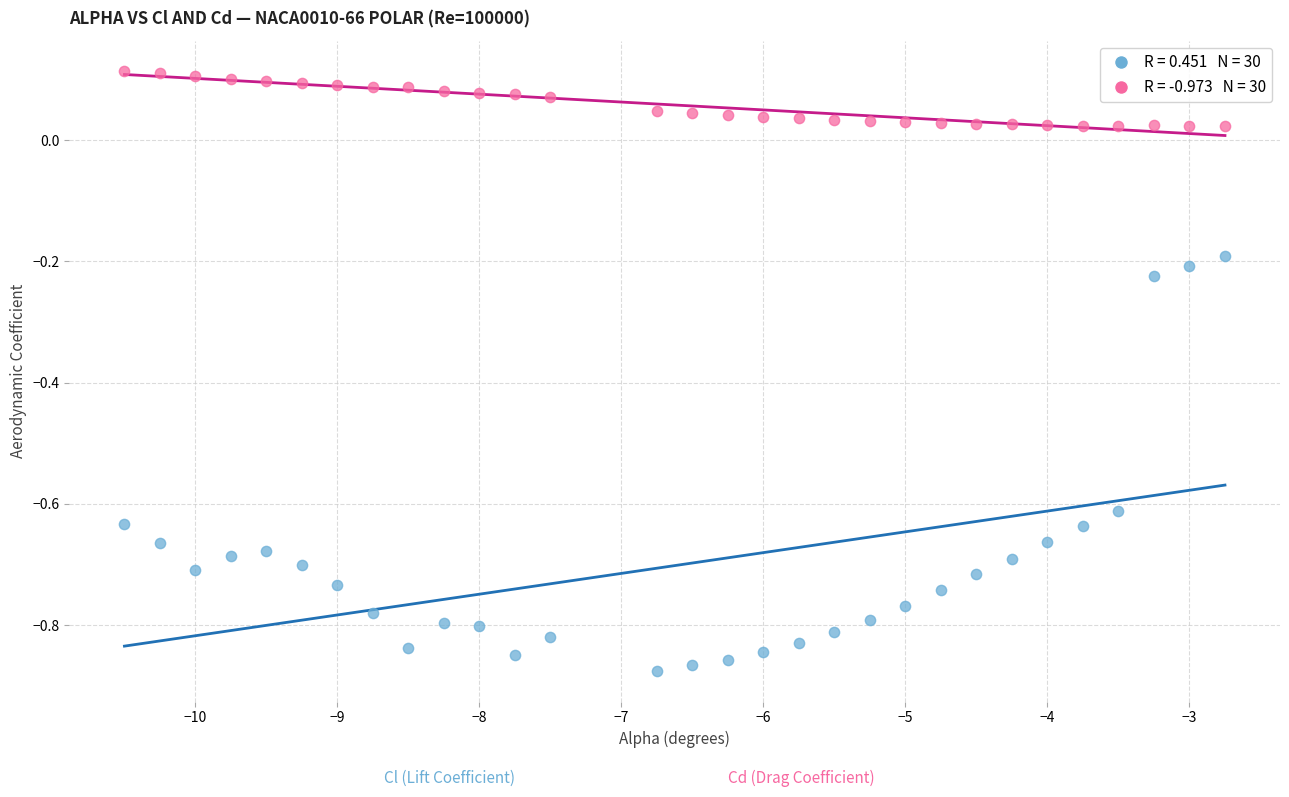

Across all data points, what is the range of Y values (max minus min)?

1.0